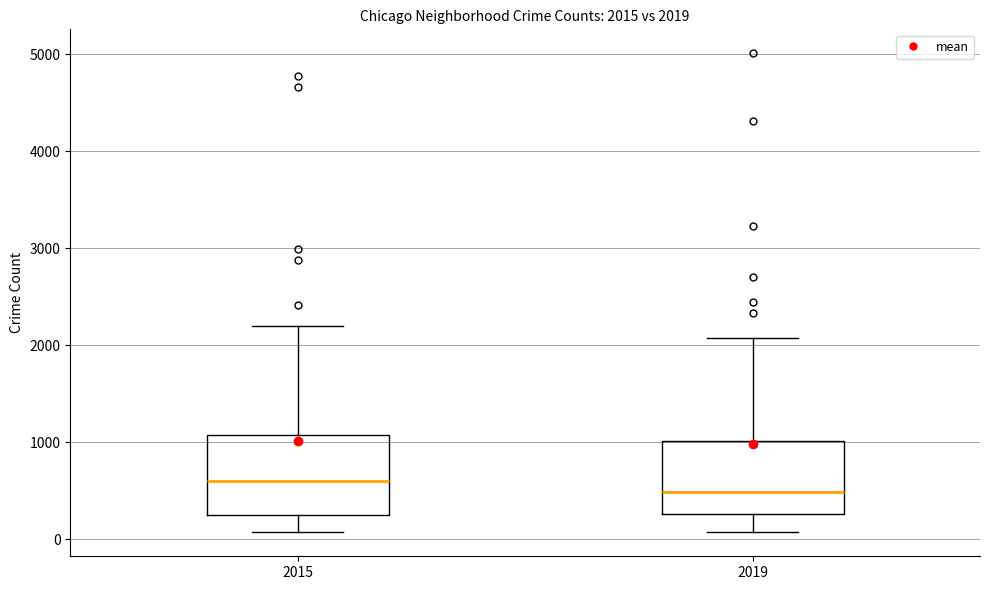

Which box has the lowest median line?

2019